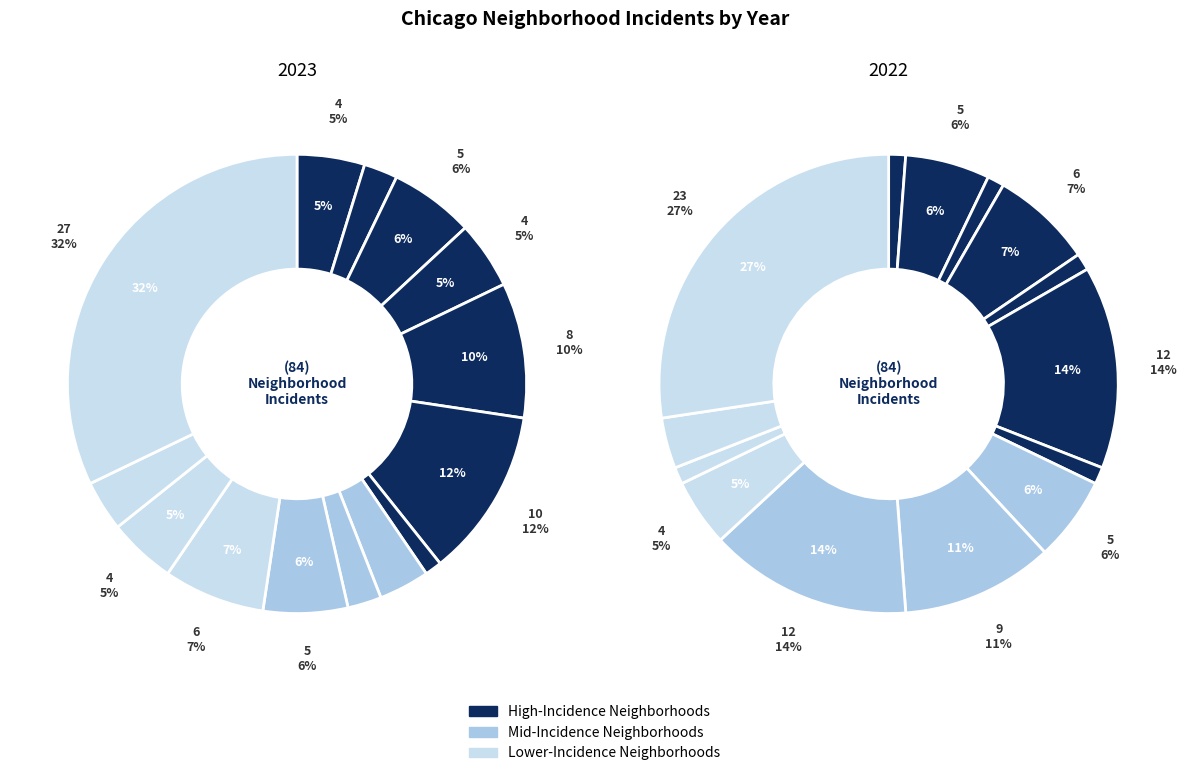

Does any single category account for the majority?

No